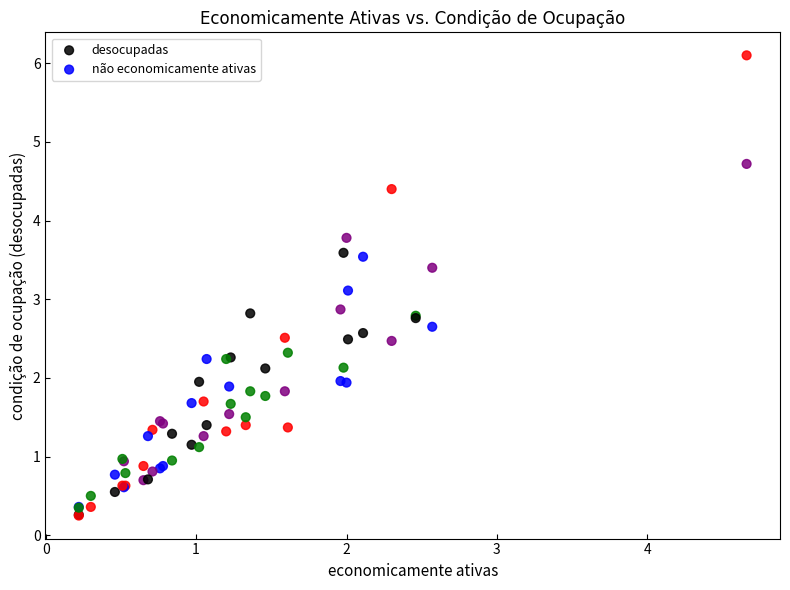

Which series contains the highest Y value?

não economicamente ativas